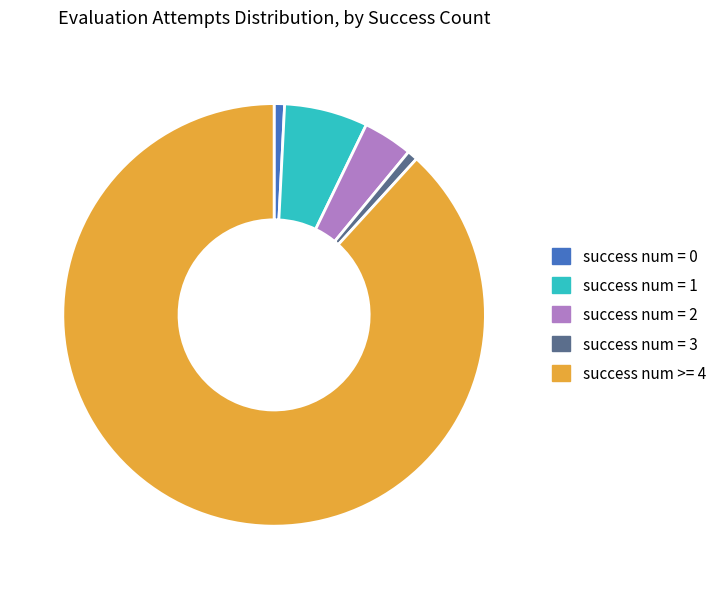

What is the majority slice?

success num >= 4